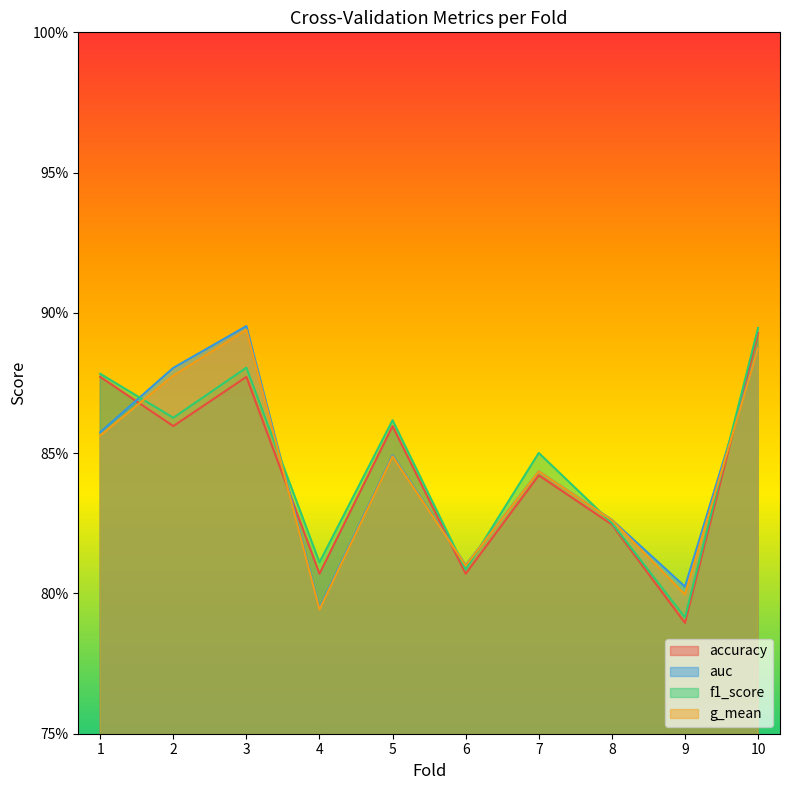

True or false: accuracy has a value of 0.8 at 8.

True